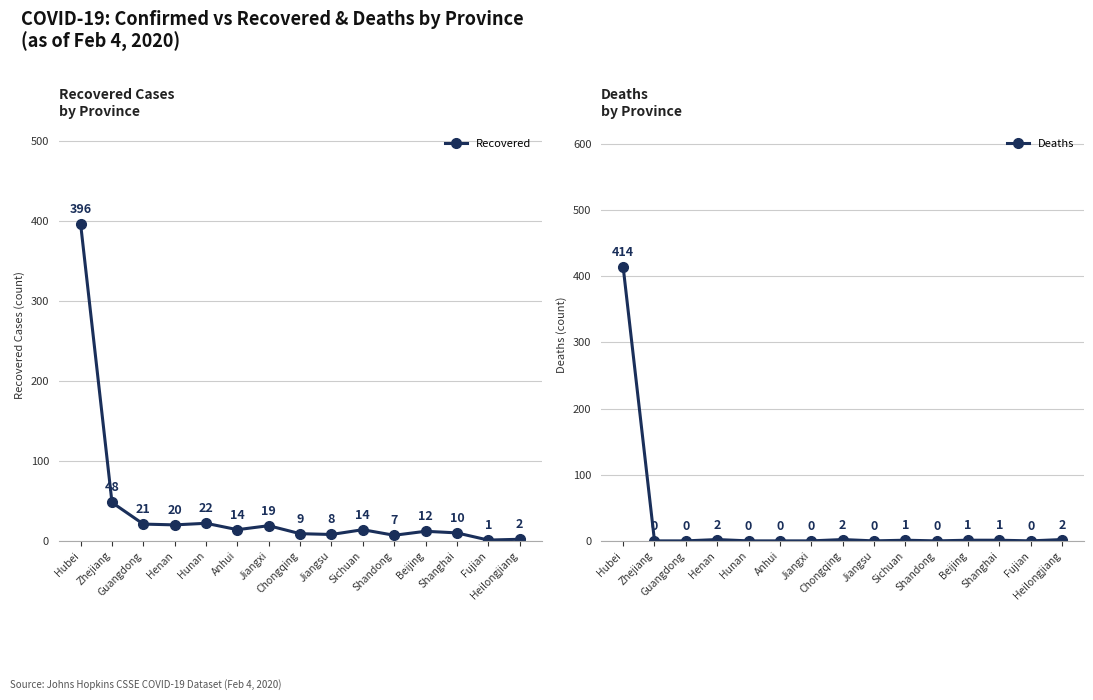

Which series has the largest total across all categories?

Recovered